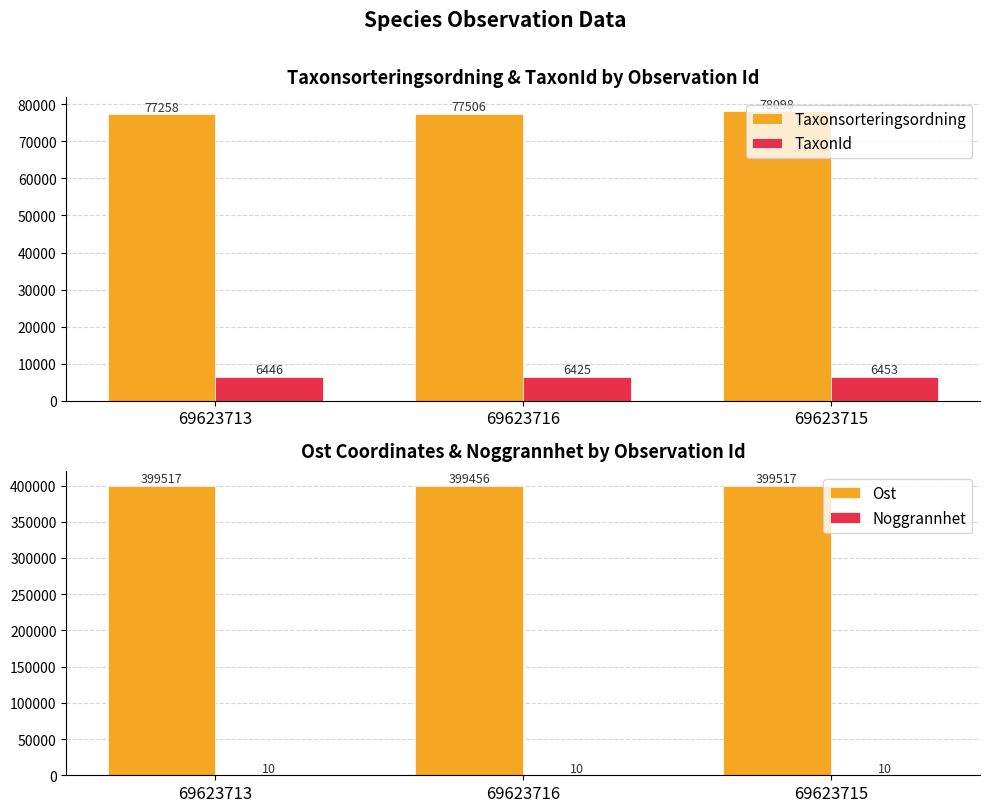

What is the total value across all series at 69623716?

483397